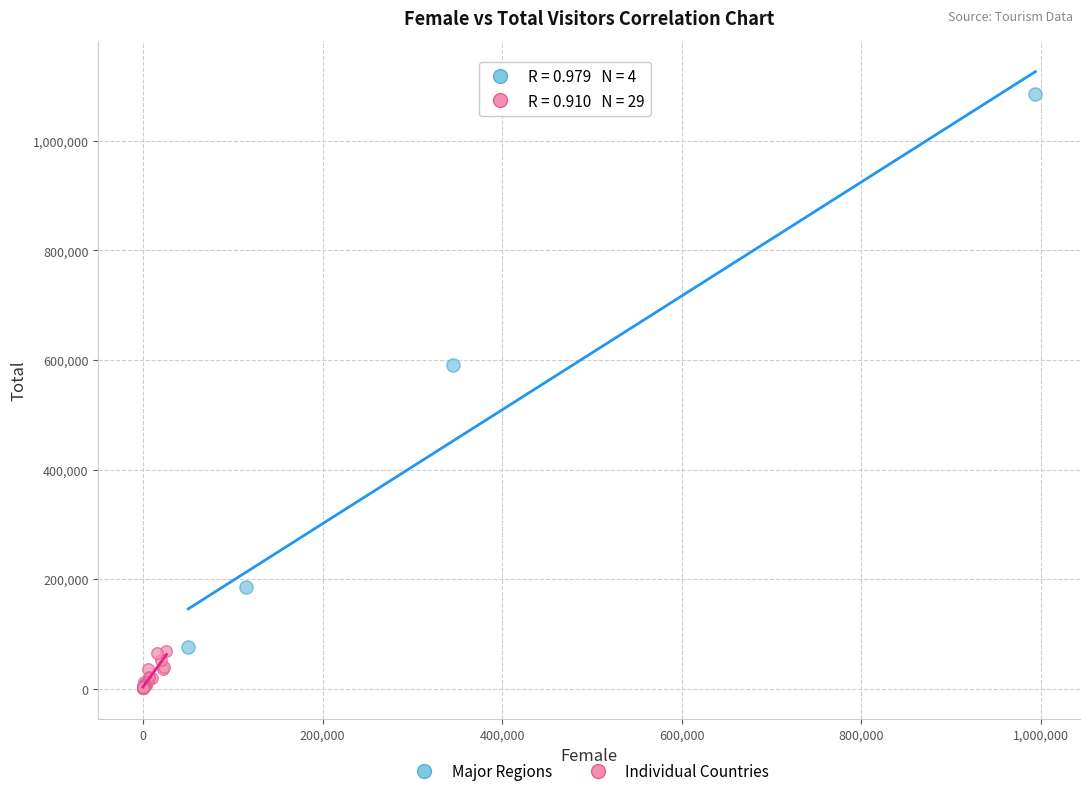

Which series has the widest spread of Y values?

Major Regions